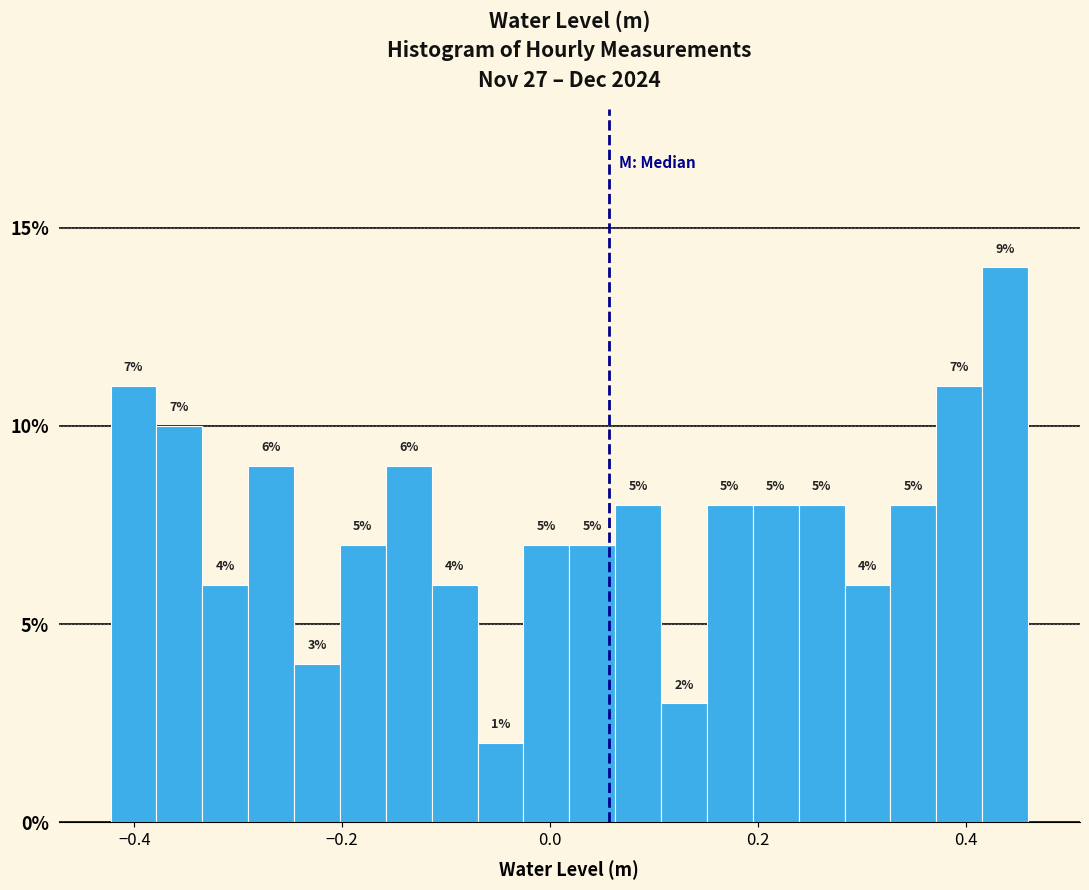

Around what value on the x-axis is the tallest bar? Give the approximate position of its centre, as read against the axis.

0.44